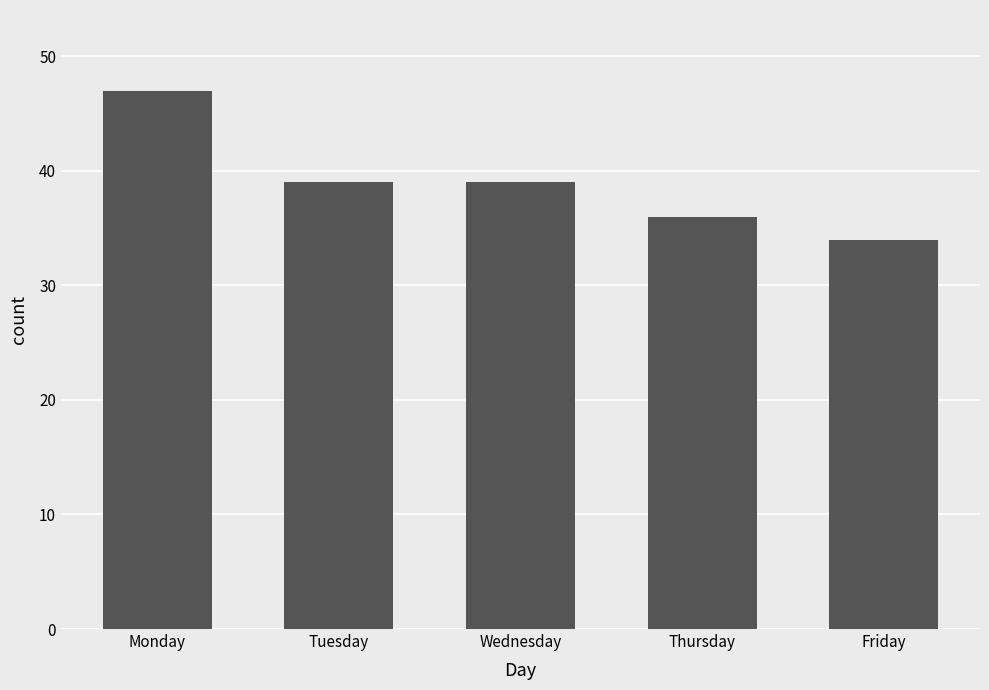

Reading left to right, transcribe all the data shown in this chart.

Monday=47	Tuesday=39	Wednesday=39	Thursday=36	Friday=34